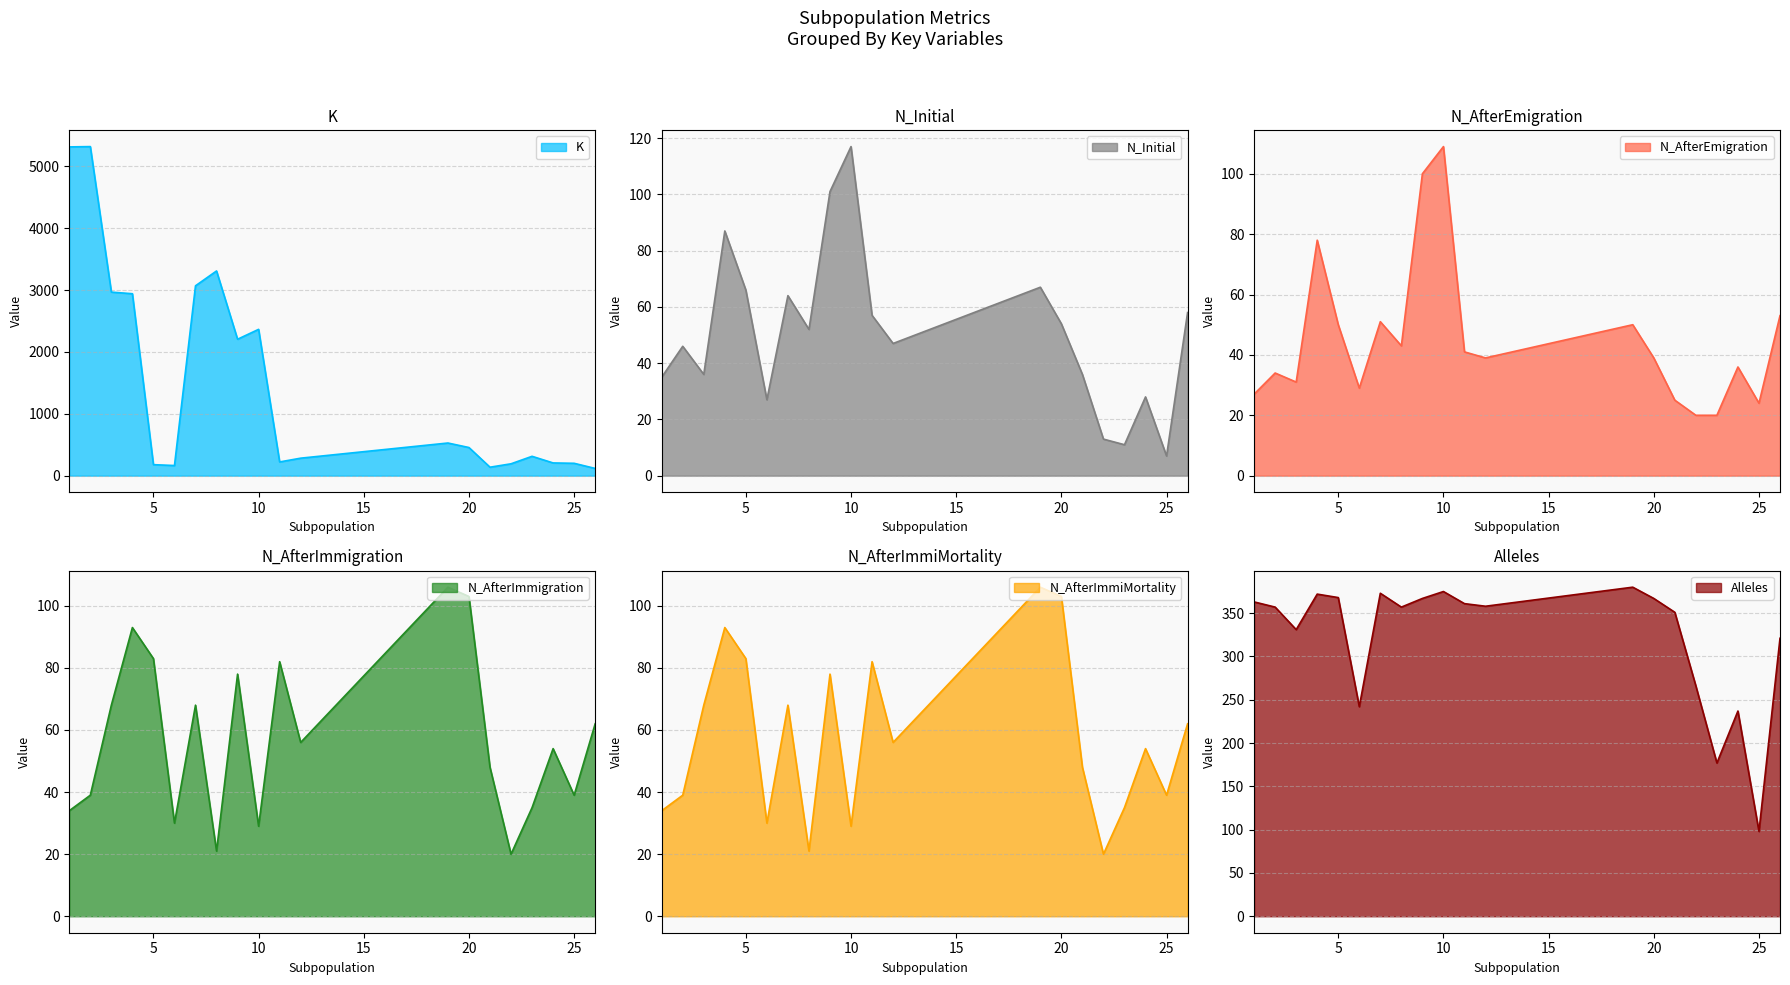

How many lines are shown in the chart?

6